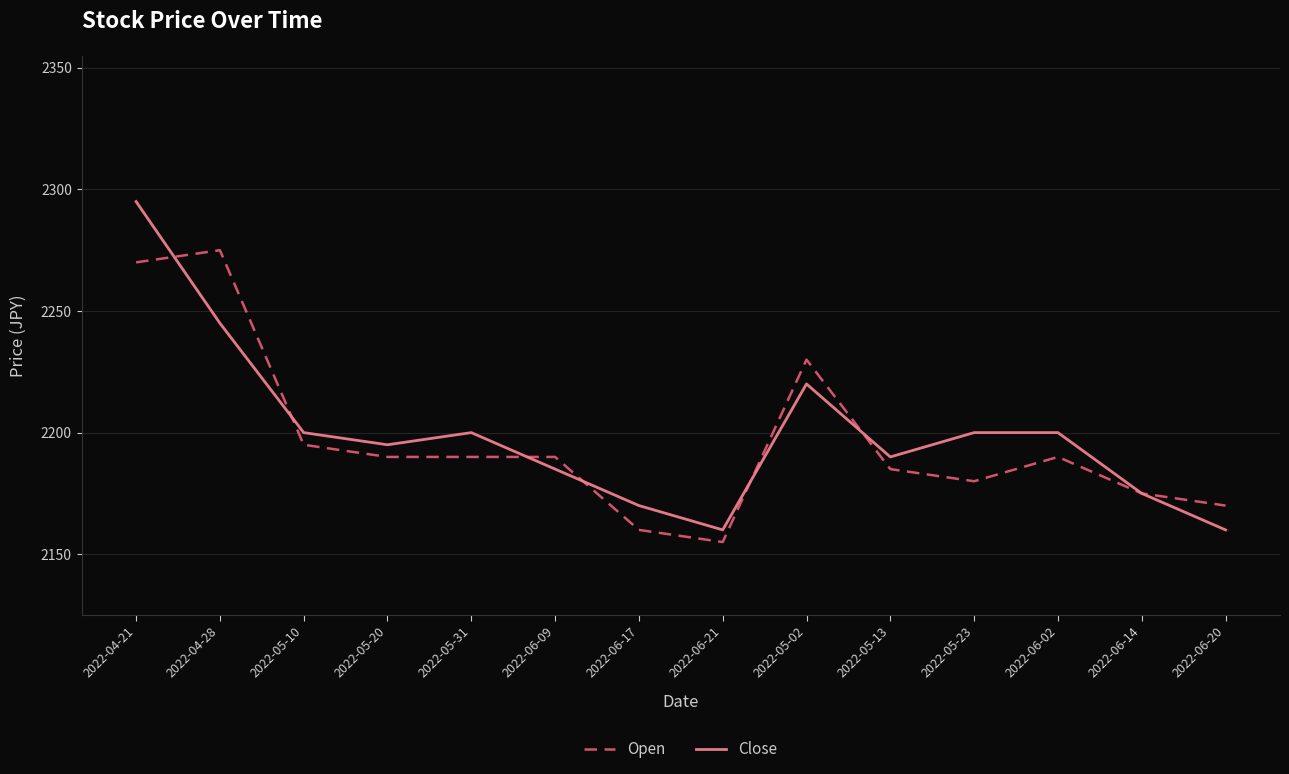

What is the smallest value displayed?

2155